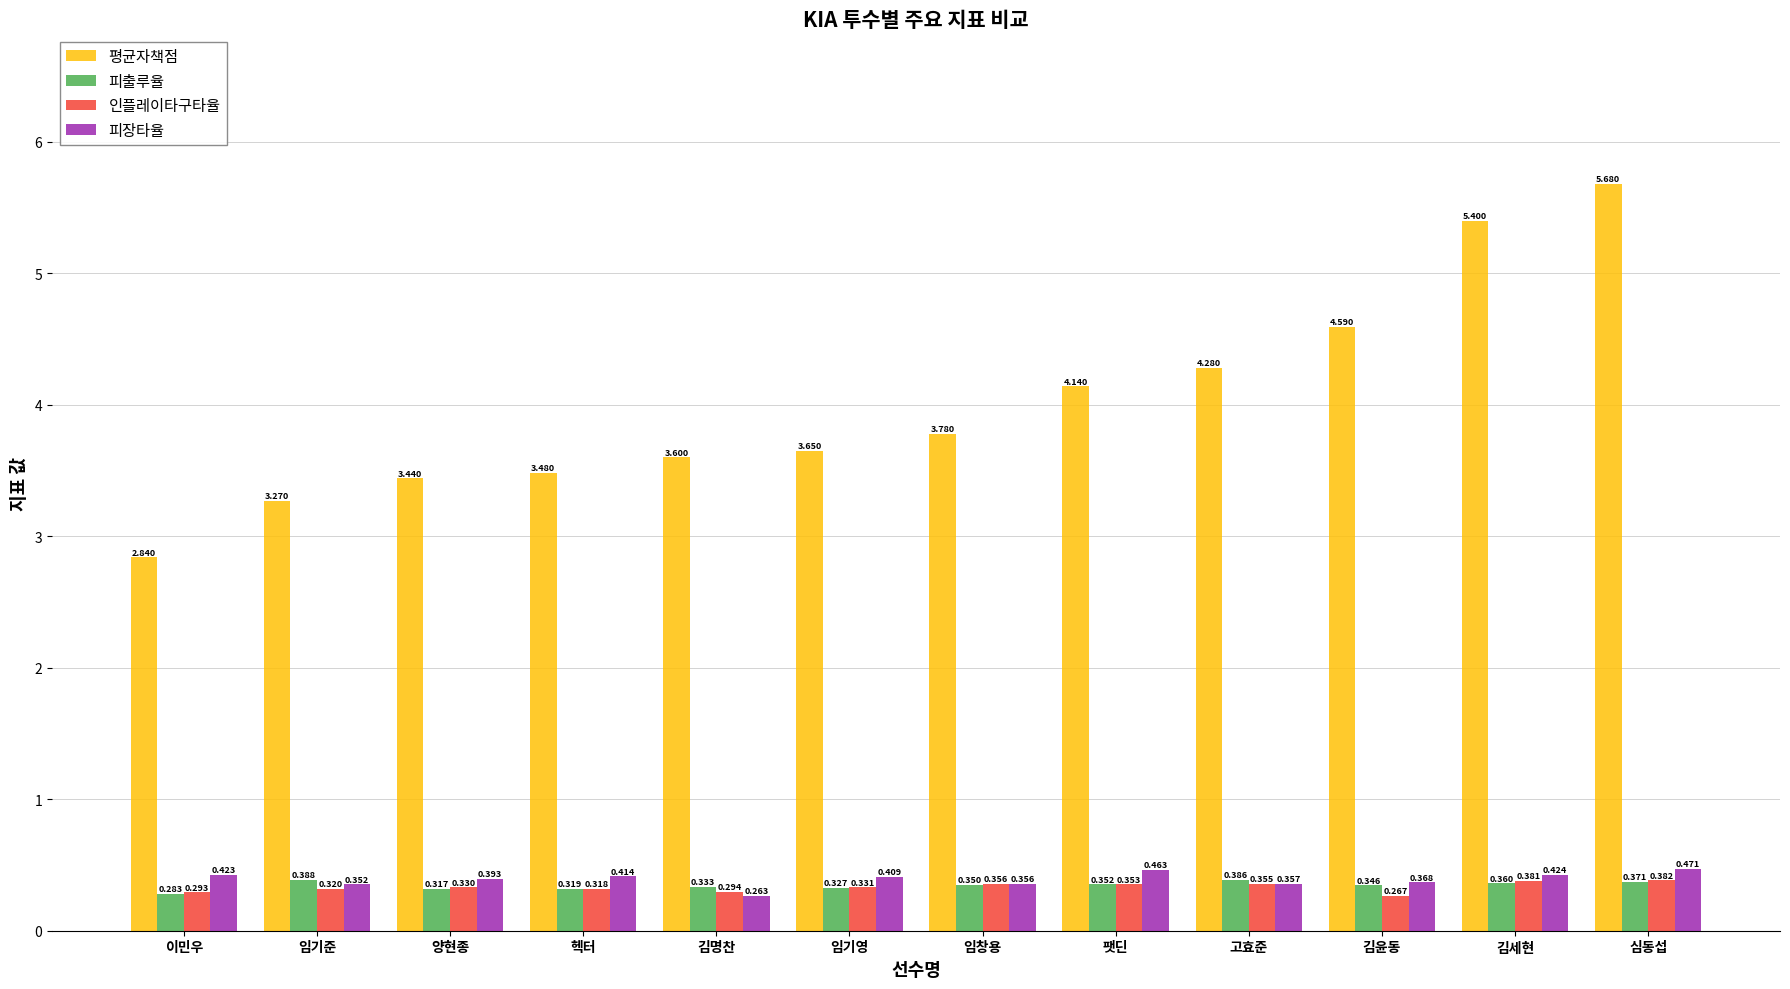

Which series changed the most between 양현종 and 임기영?

평균자책점